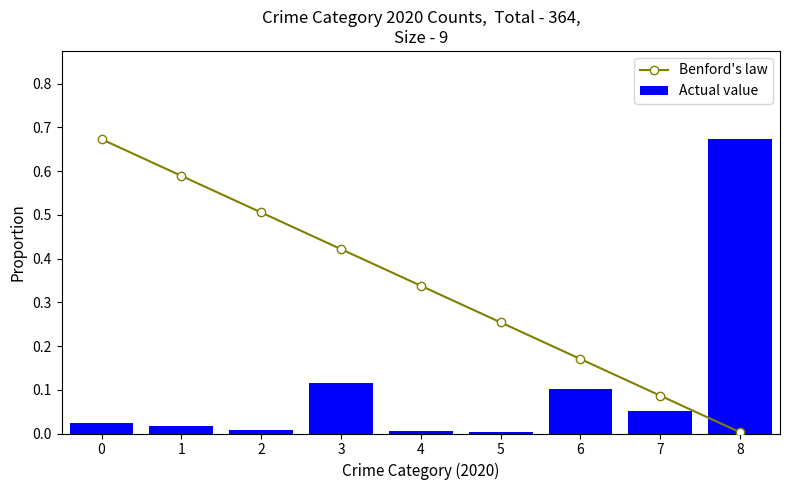

At 4, list the series in order from largest to smallest.

Benford's law, Actual value